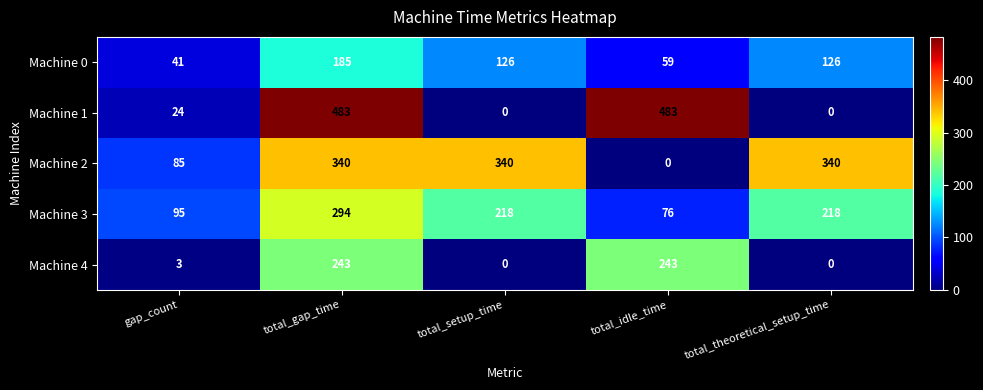

What is the difference between the second highest and second lowest values in the Machine 2 series?

255